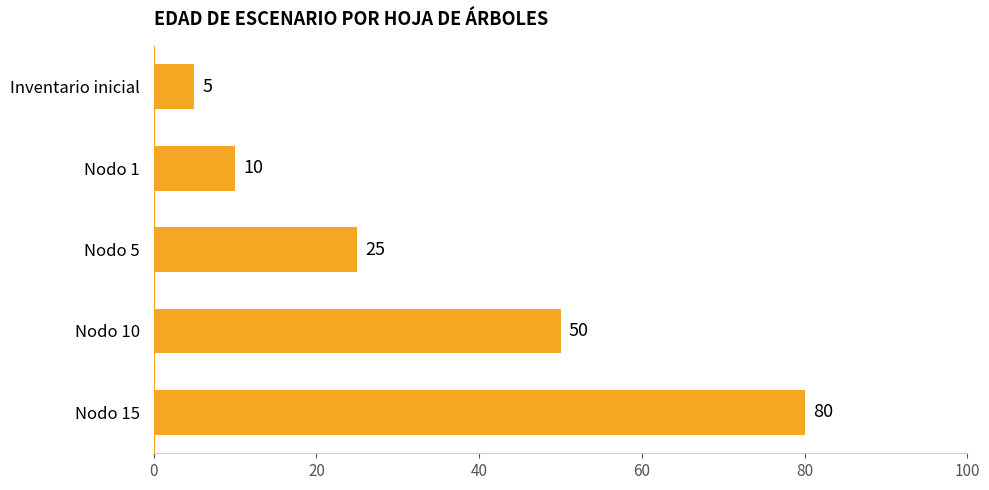

What is the difference between the maximum and minimum values?

75